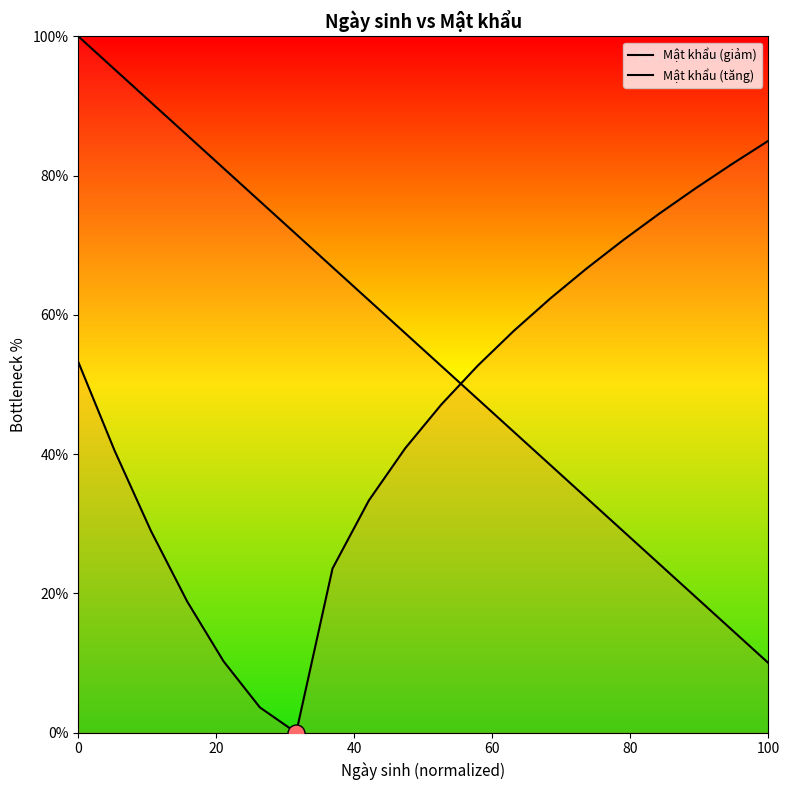

Which series has the widest spread of Y values?

Mật khẩu (giảm)